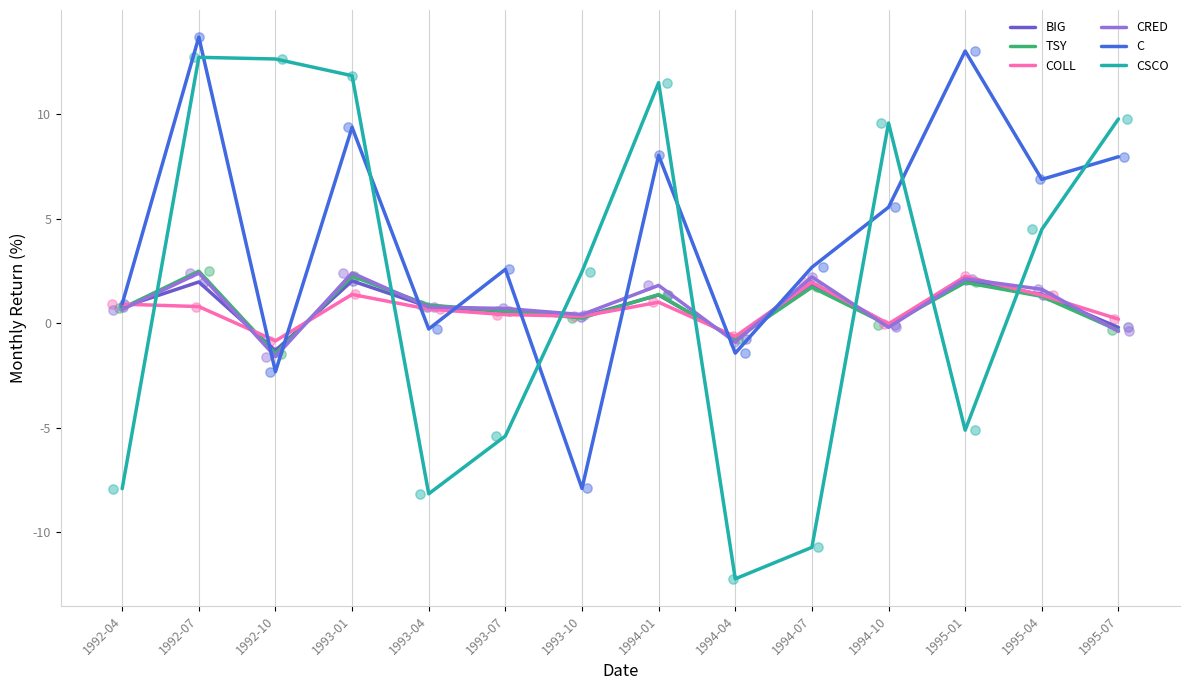

Which series reaches the maximum Y coordinate?

C